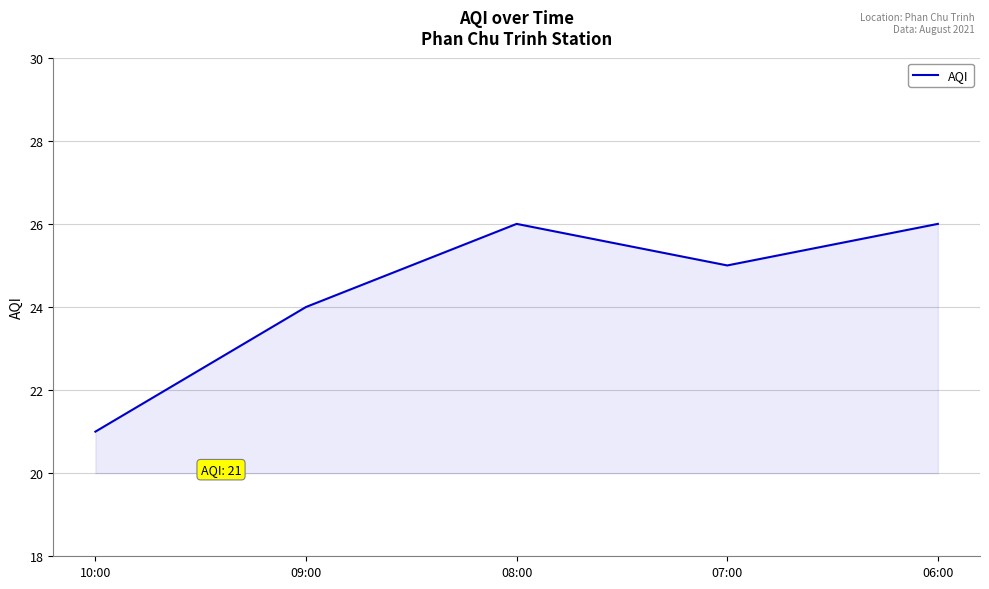

What is the difference between the maximum and minimum values?

5